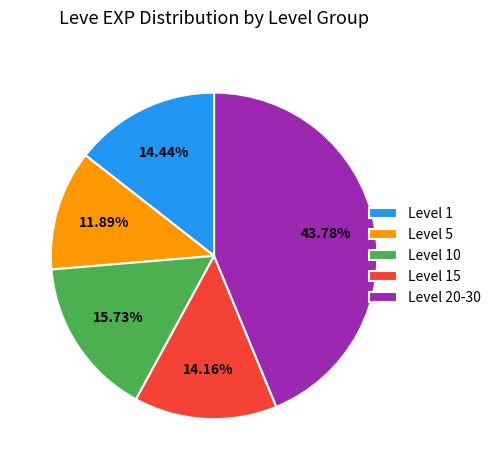

Which has a higher value, Level 5 or Level 20-30?

Level 20-30